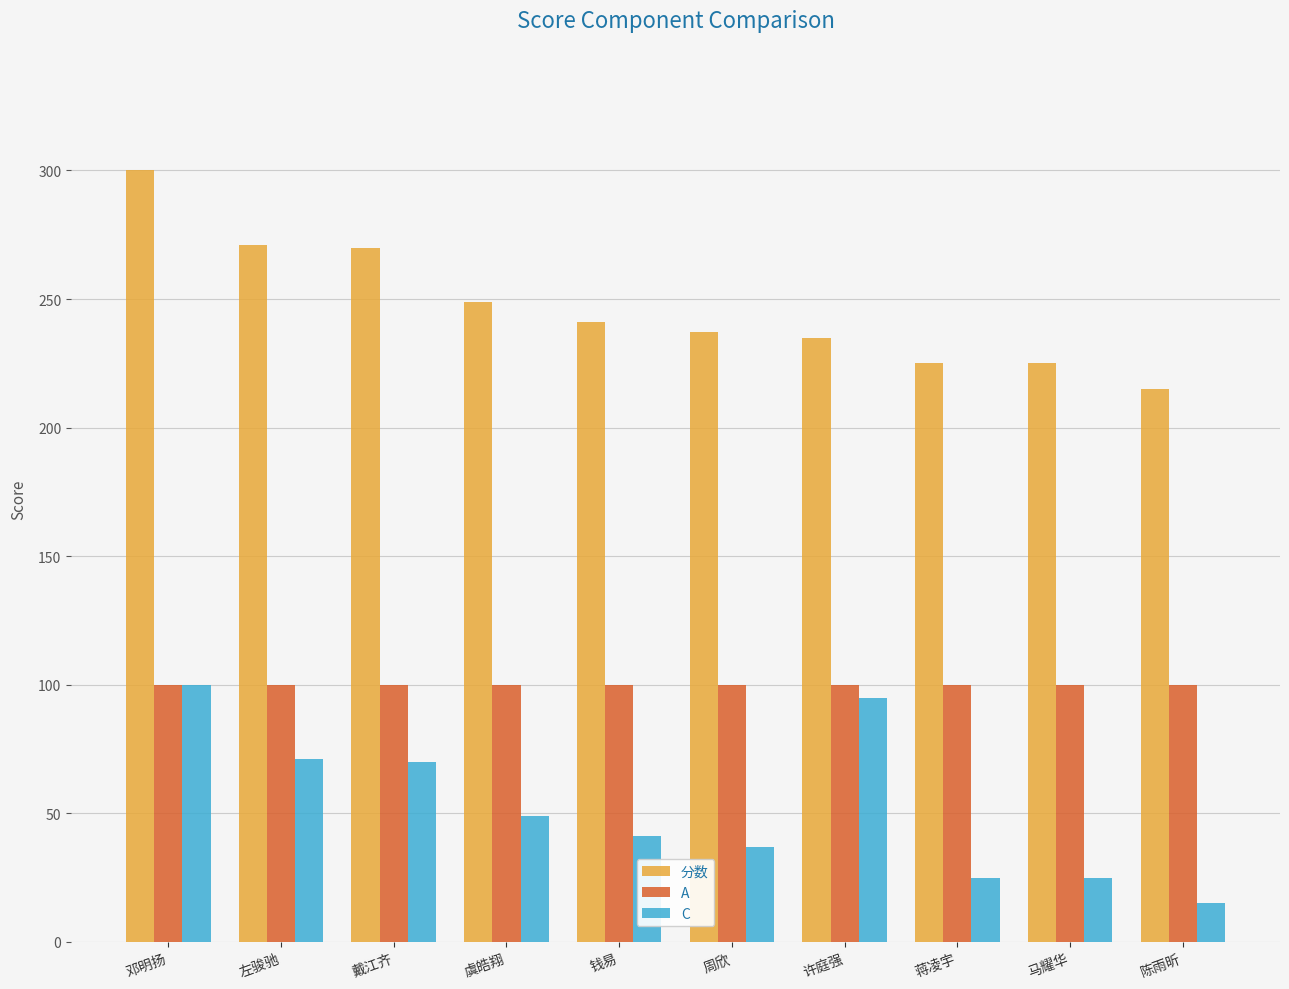

Is the value of 分数 at 周欣 greater than the value of A at 虞皓翔?

Yes